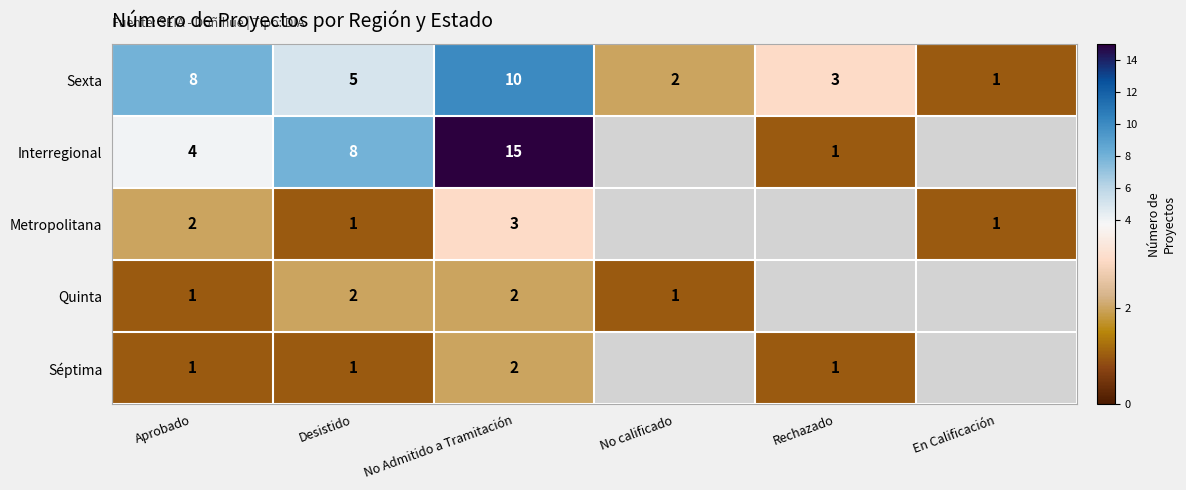

Is it true that Sexta equals 2 at Rechazado?

False